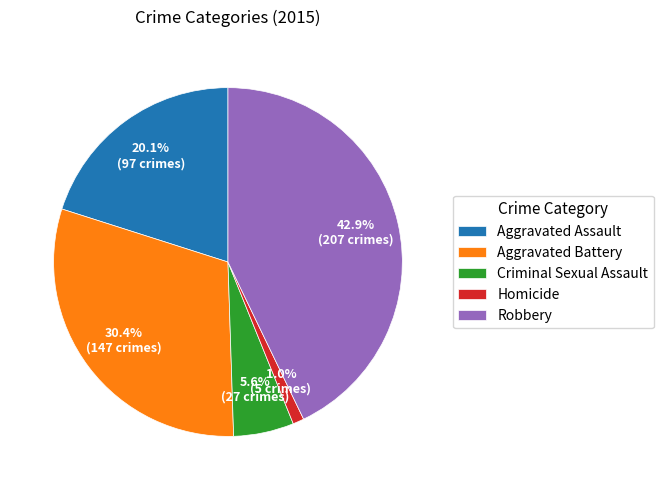

Rank the categories by value from lowest to highest.

Homicide, Criminal Sexual Assault, Aggravated Assault, Aggravated Battery, Robbery